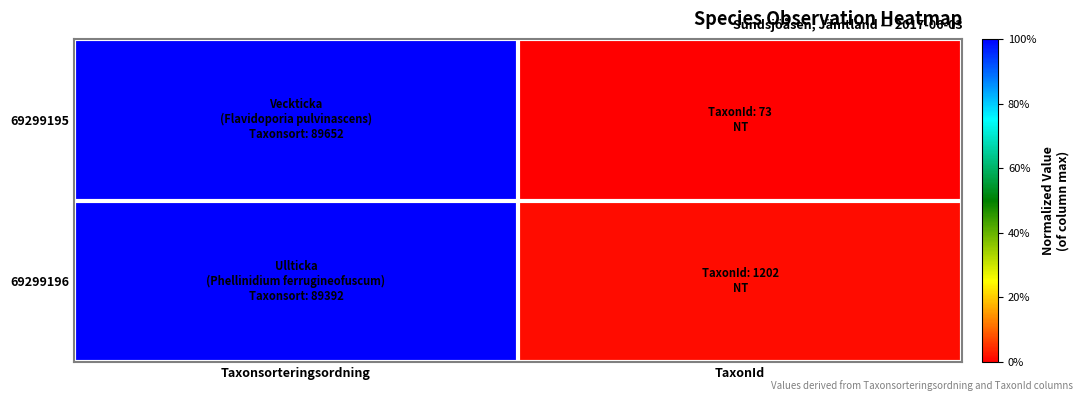

At Taxonsorteringsordning, list the series in order from smallest to largest.

69299196, 69299195